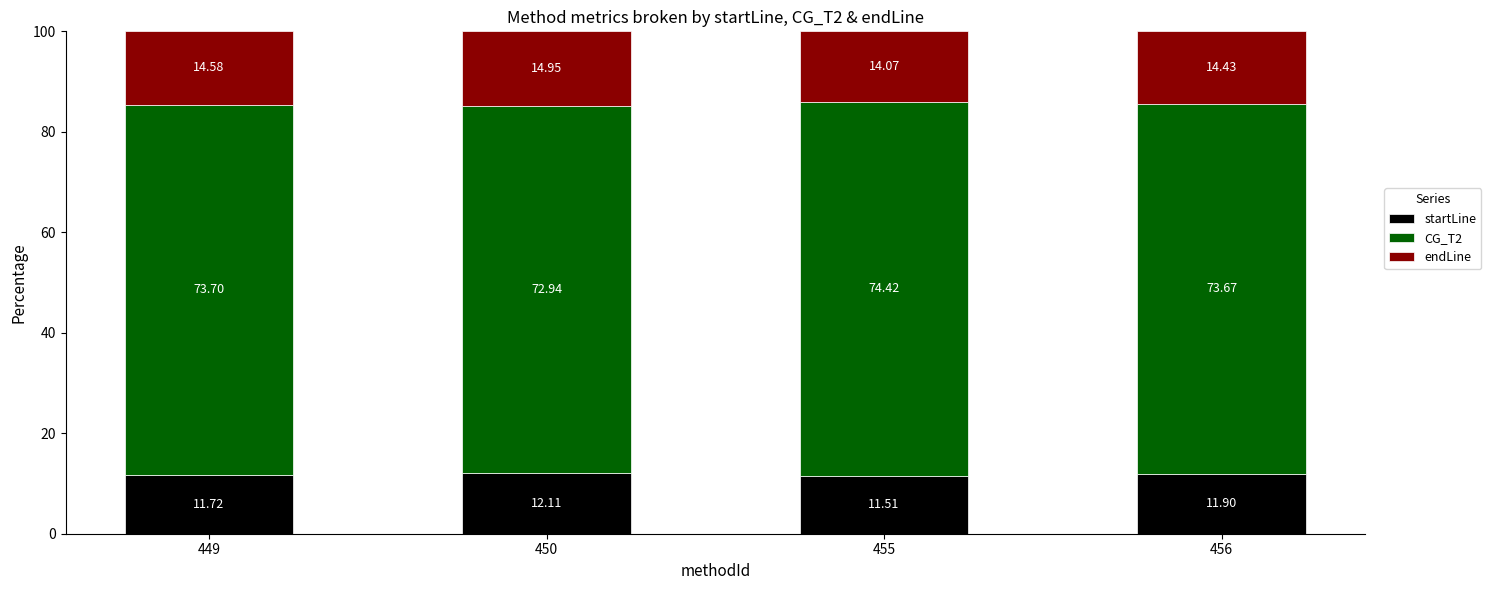

Which series has the largest total across all categories?

CG_T2